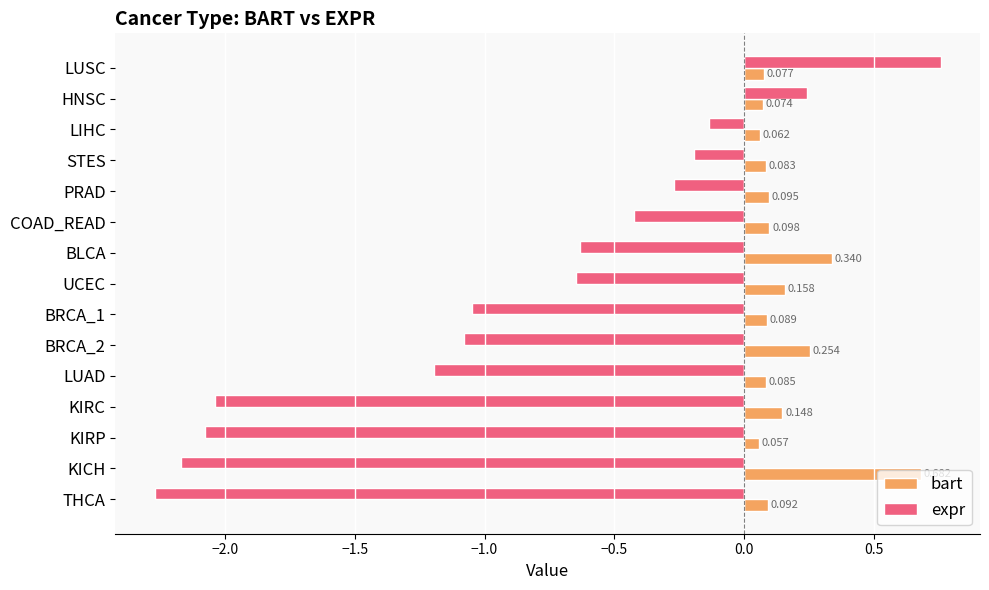

Which category has the highest value in the bart series?

KICH